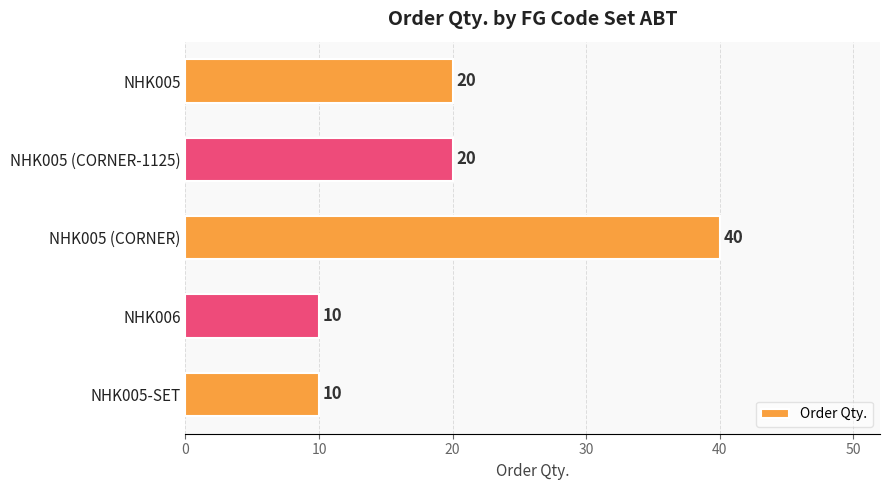

Reading top to bottom, list all the values displayed in this chart.

20	20	40	10	10